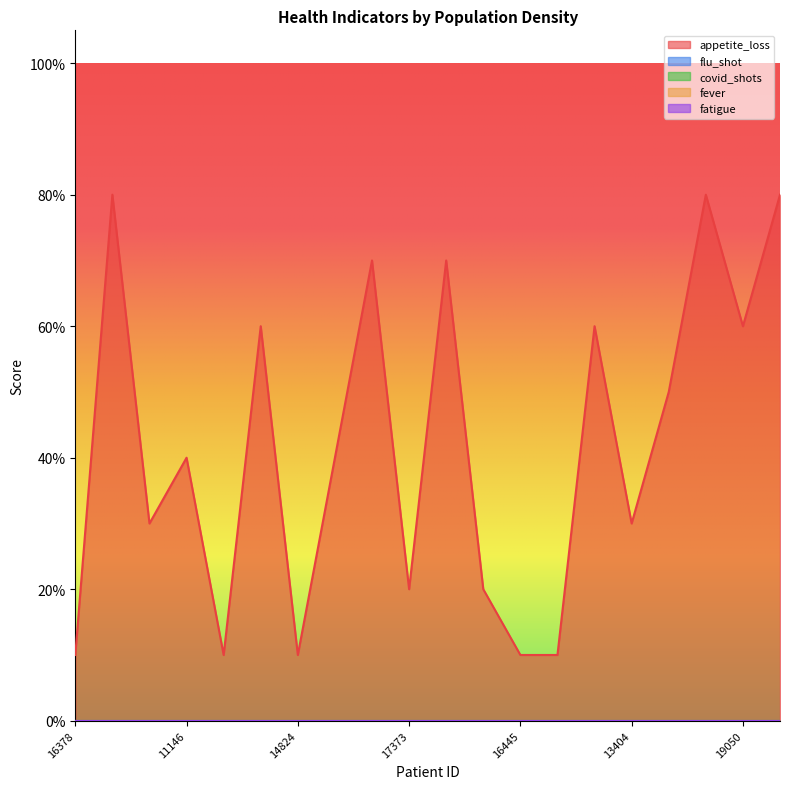

Which category has the lowest value in the appetite_loss series?

16378